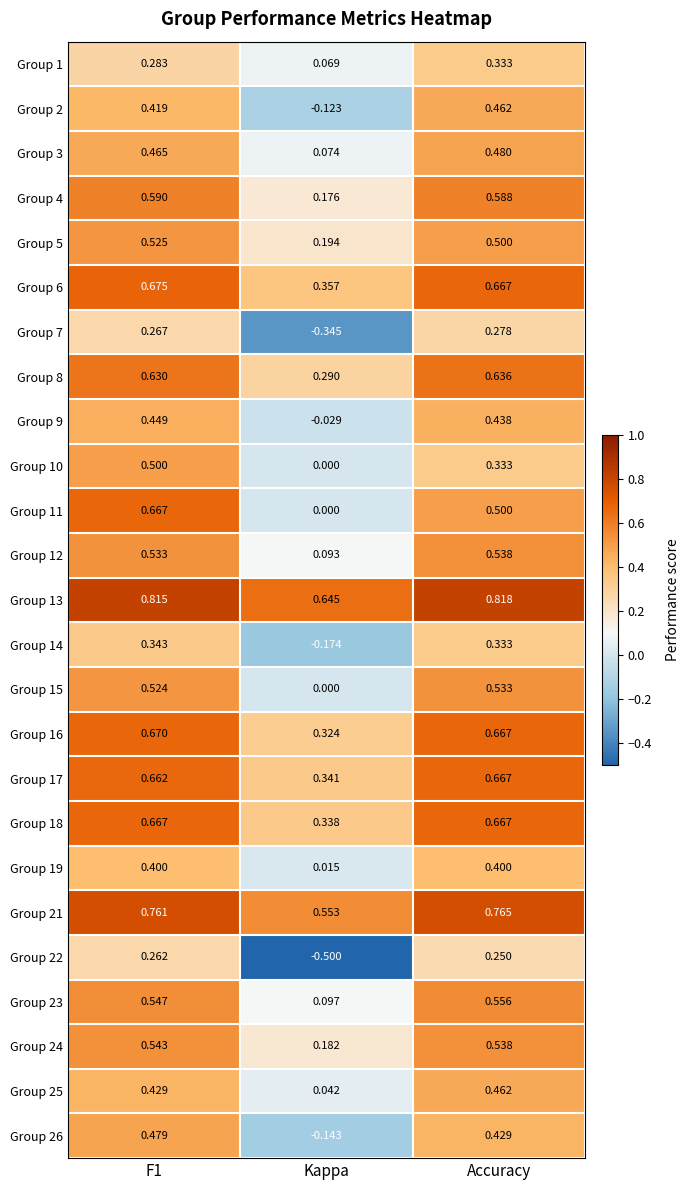

At which label is Group 26 closest to 0?

Kappa